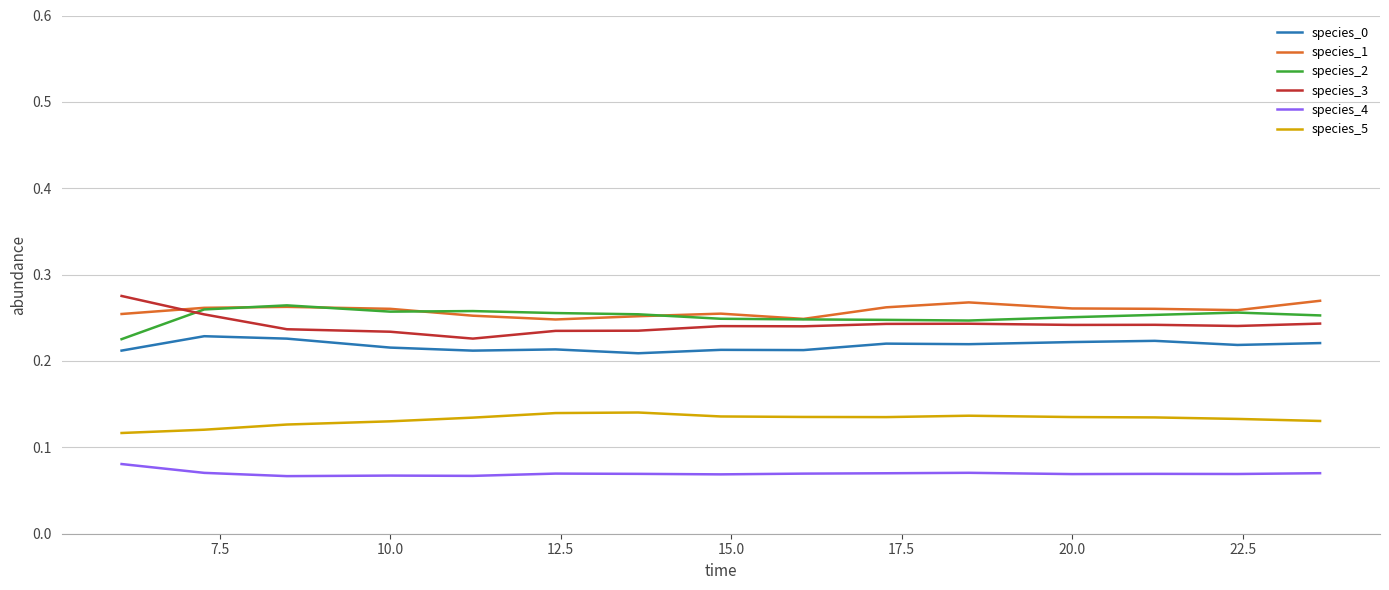

How many series are shown in this chart?

6